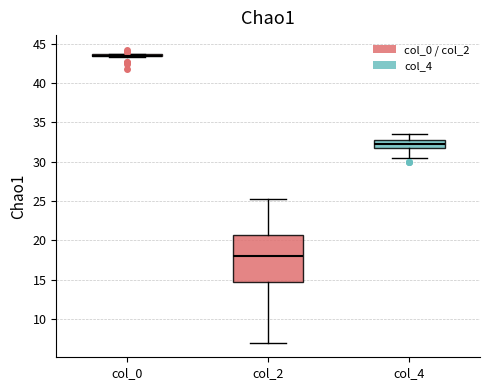

Reading left to right, read every box against the y-axis: the position of its median line, the range the box covers, and the ends of its whiskers. The values are not printed on the chart, so give them approximately, as read against the axis.

col_0: box collapsed to a line at 43.5, whiskers 43.5 to 44.0
col_2: median 18.0, box 15.0 to 20.5, whiskers 7.0 to 25.5
col_4: median 32.5 (inside the box), box 32.0 to 32.5, whiskers 30.5 to 33.5